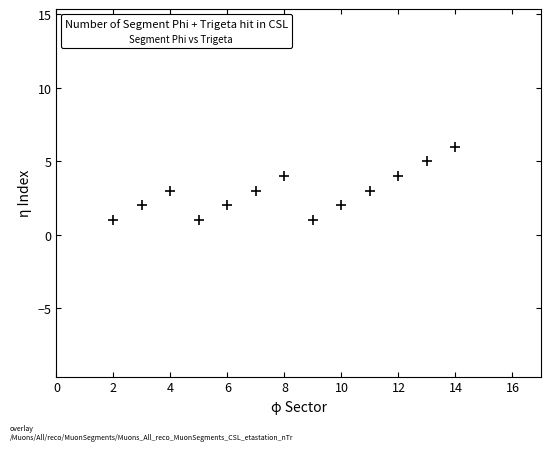

What is the range of Y values (max minus min)?

5